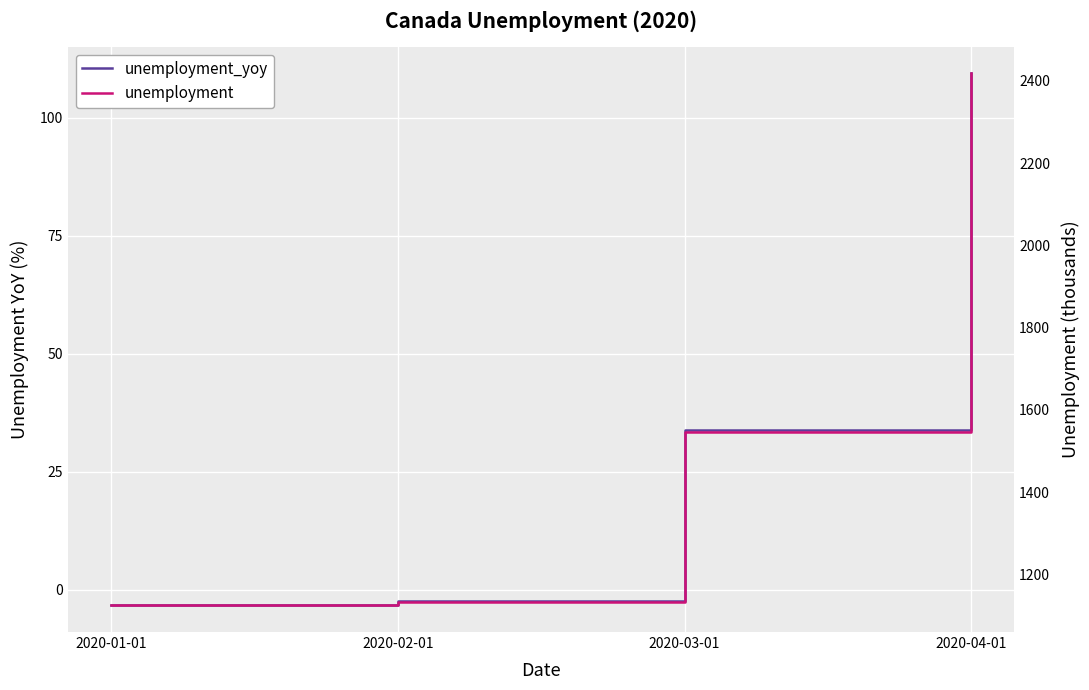

Between 2020-03-01 and 2020-02-01, which is larger?

2020-03-01